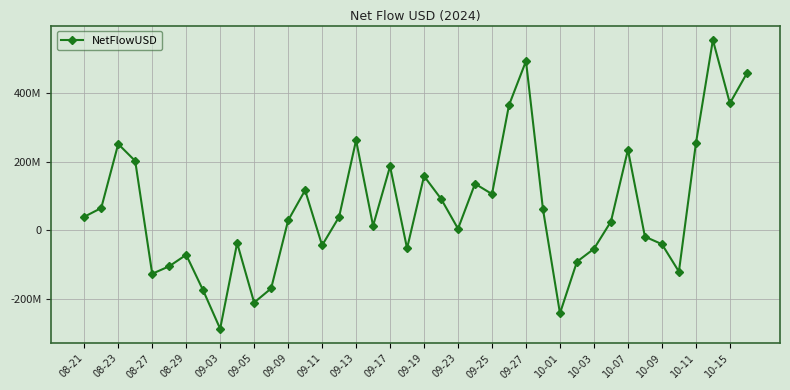

Is this an area chart (filled region under the line)?

No